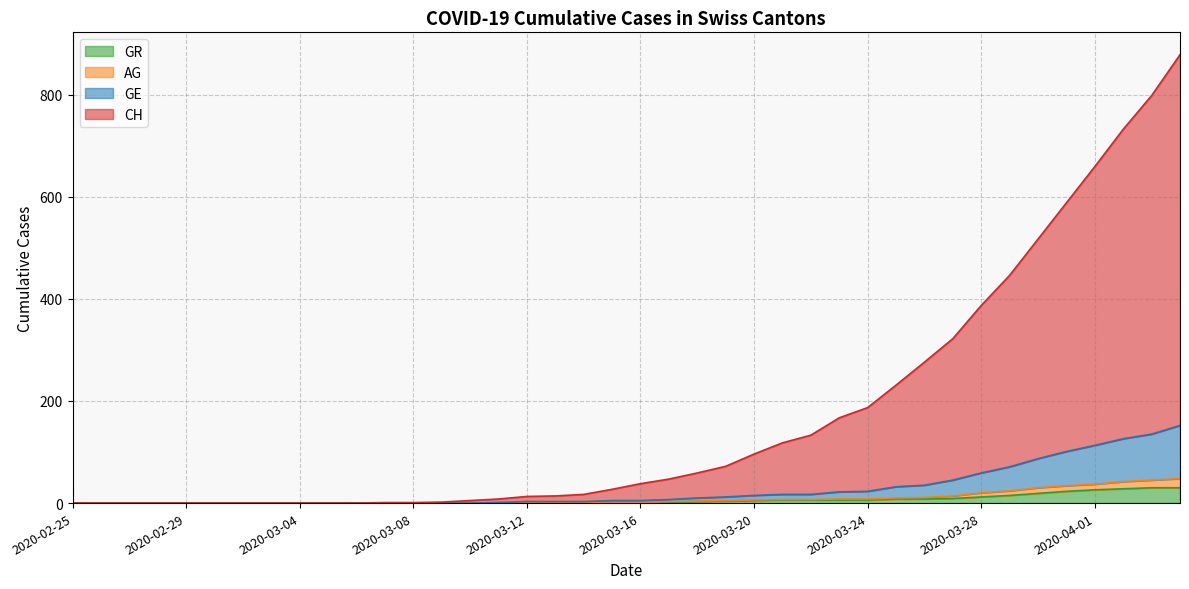

The GE series shows 12 at 2020-03-19. True or false?

True